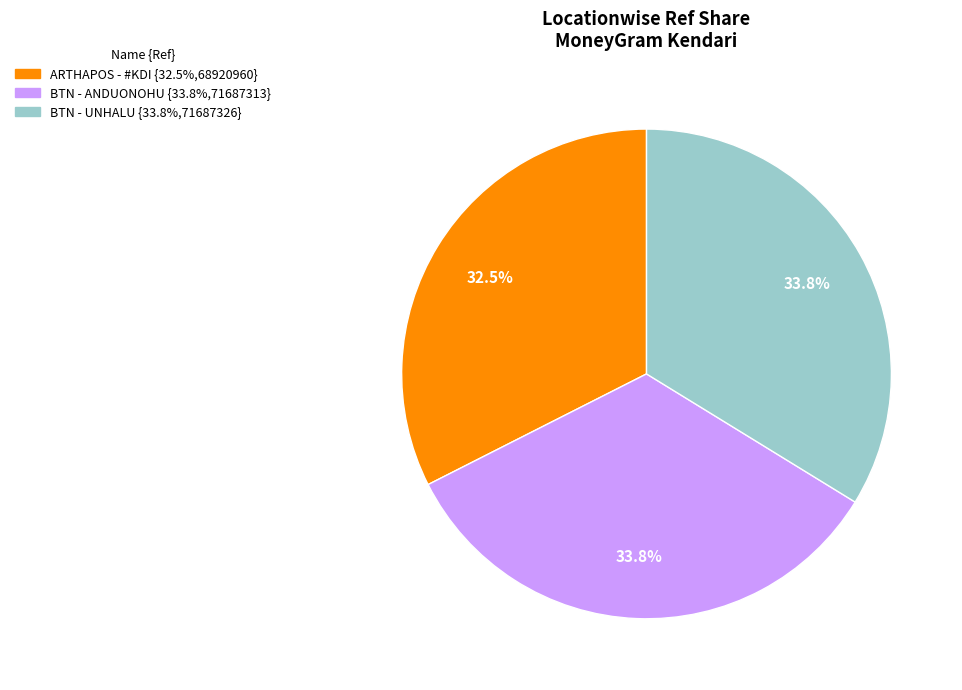

Is there any slice that represents more than half of the pie?

No